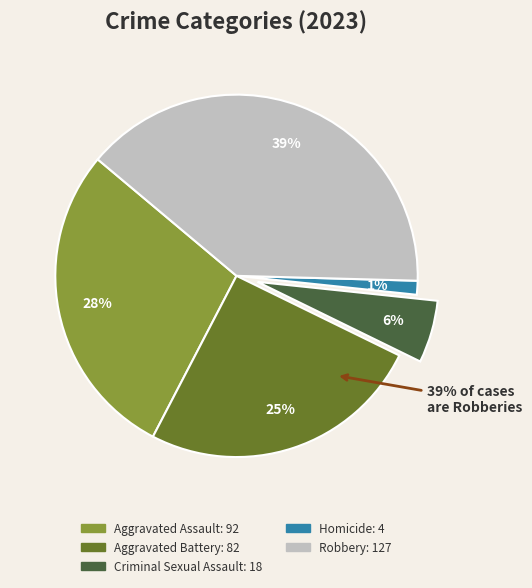

To the nearest percent, what percentage of the pie is Aggravated Battery?

25%